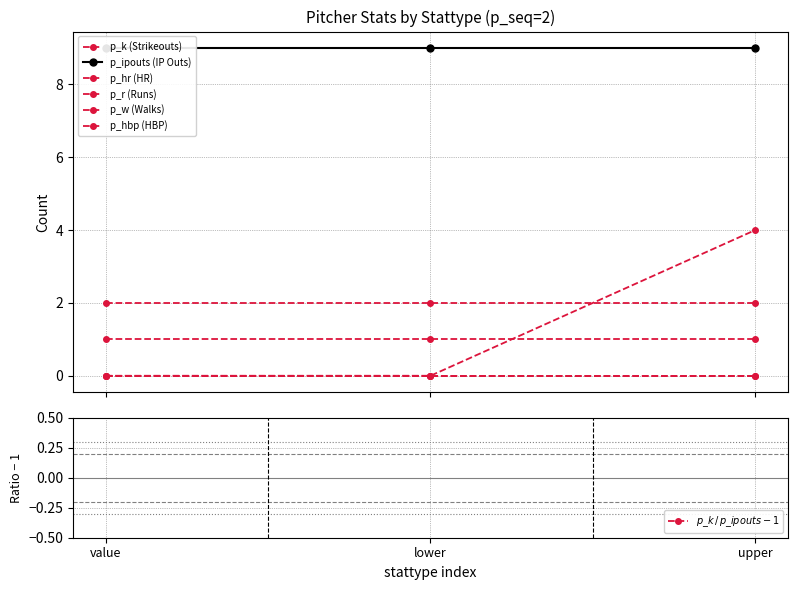

What are all the series names shown in the legend?

p_k, p_ipouts, p_hr, p_r, p_w, p_hbp